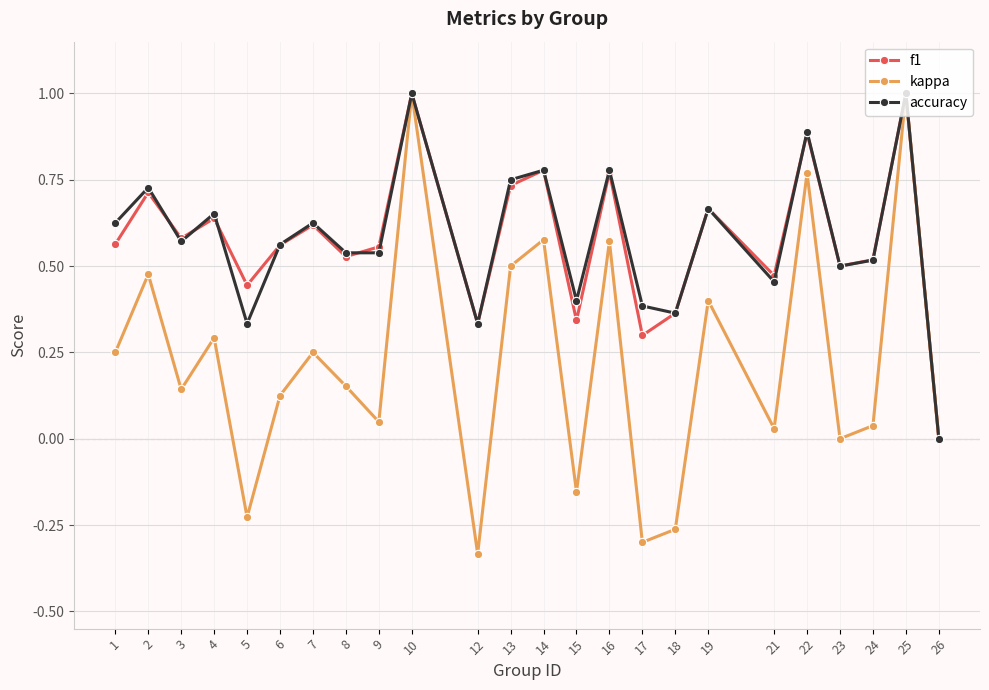

The value of f1 at 13 is 1.1. True or false?

False